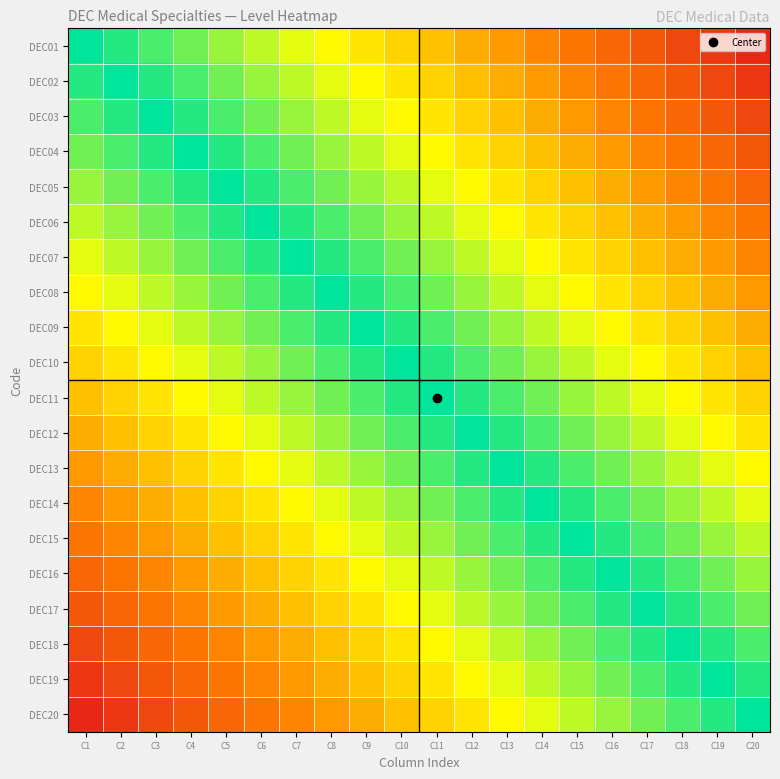

What is the maximum value shown in the chart?

1.0